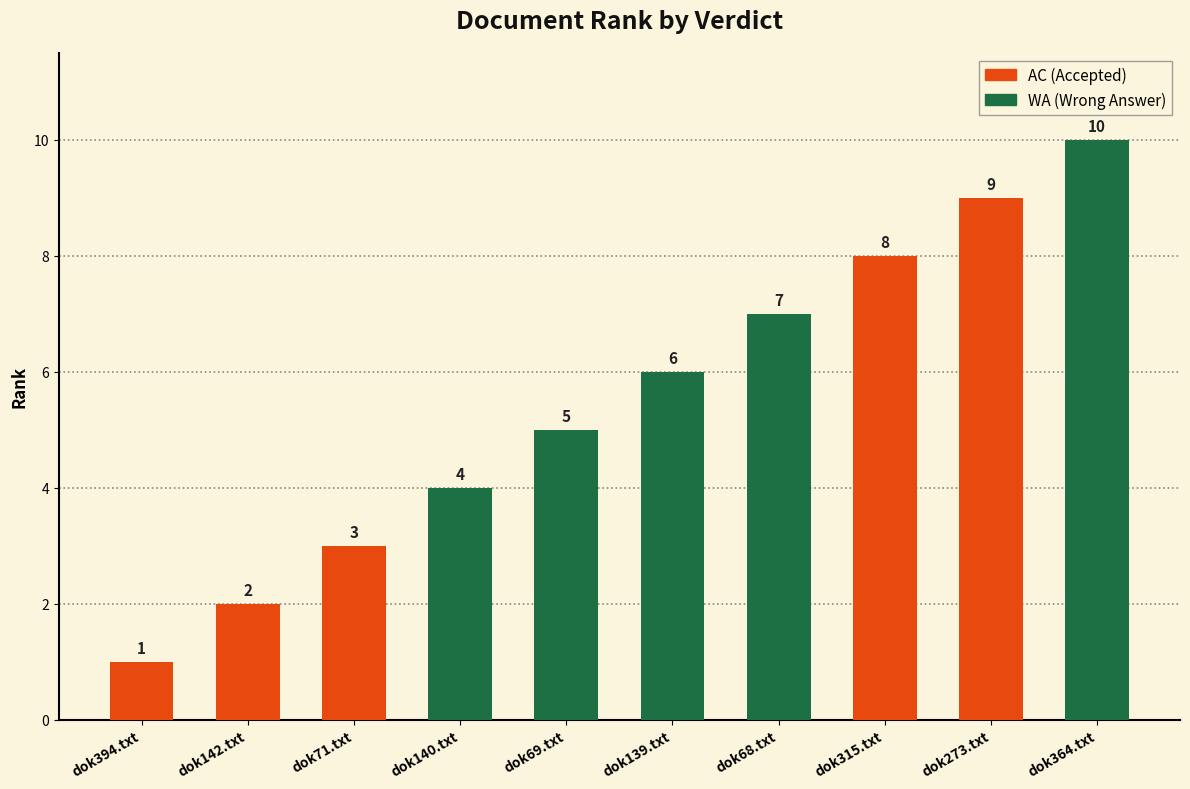

What is the sum of all values?

55